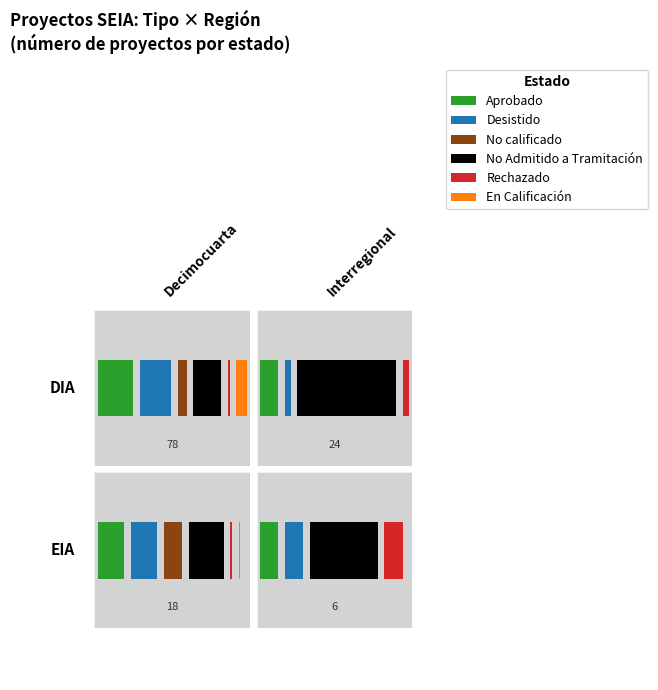

What is the difference between the maximum and minimum values in the Interregional series?

19